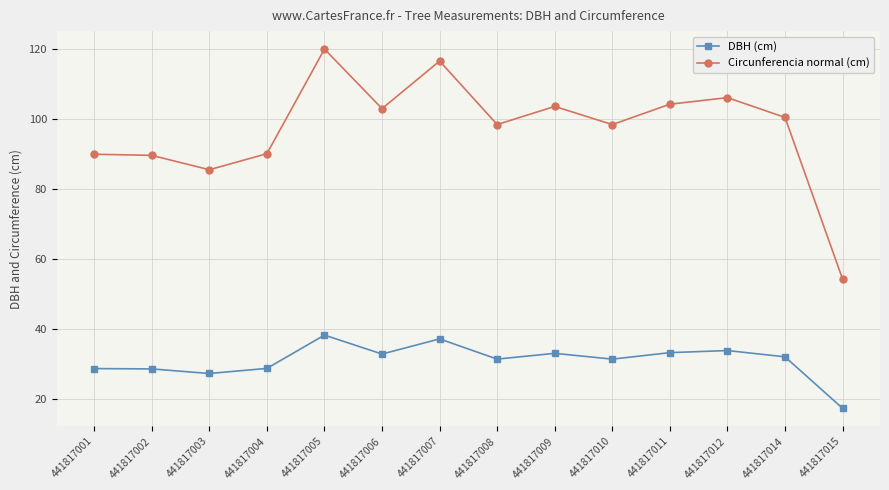

What is the total value across all series at 441817002?

118.2